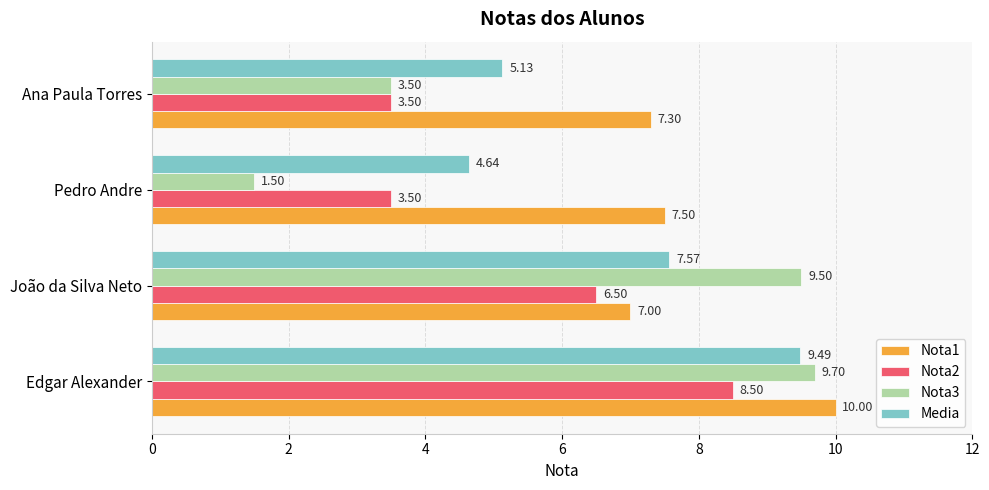

Which series has the largest range (max minus min)?

Nota3